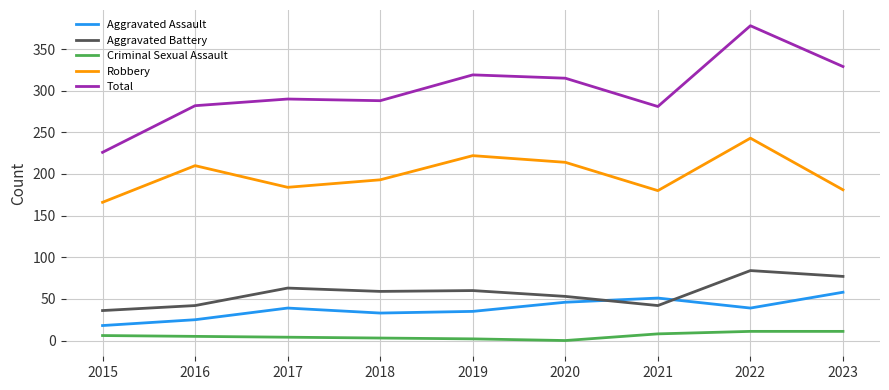

Which series has the largest range (max minus min)?

Total